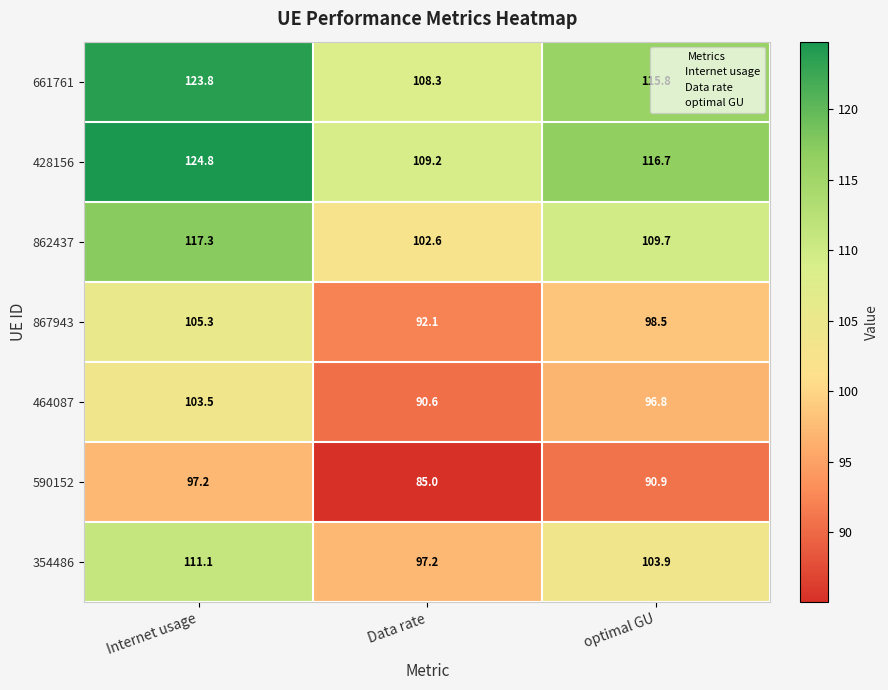

What is the difference between the maximum and minimum values in the 590152 series?

12.2